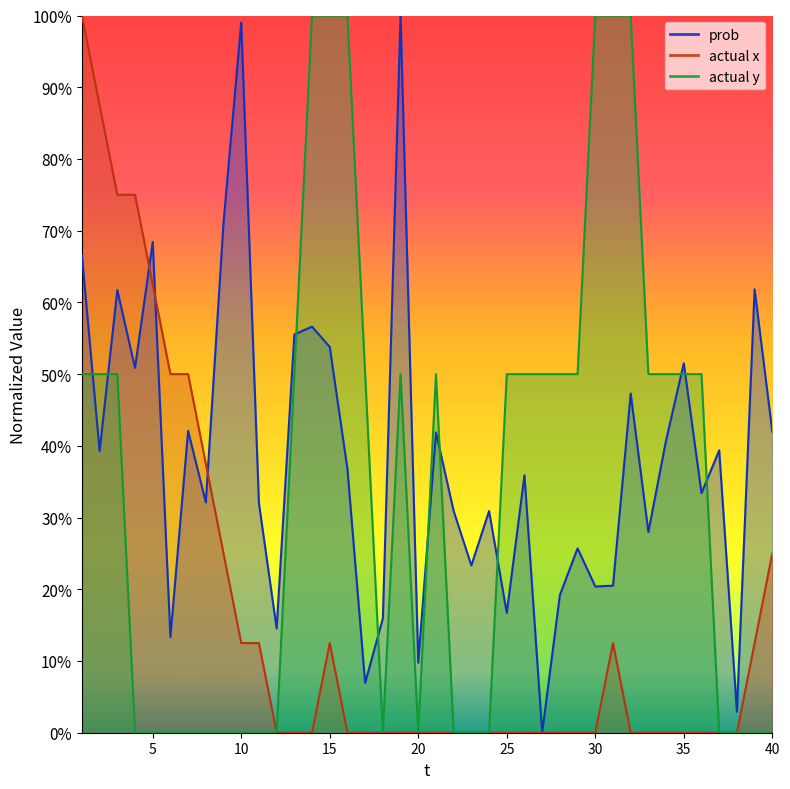

True or false: actual x and actual y cross at least once.

False